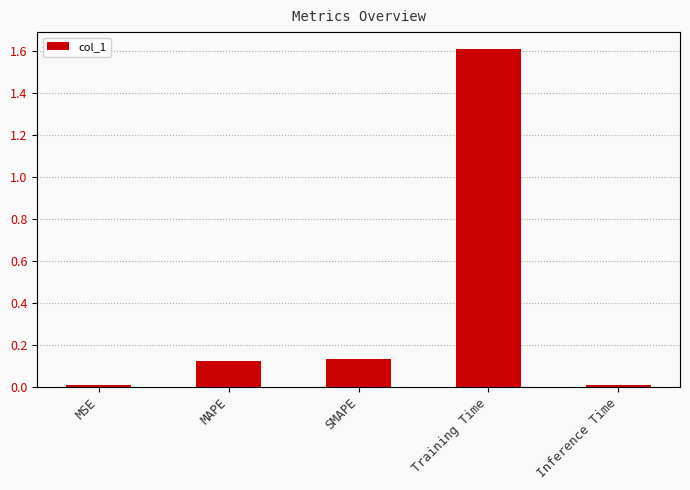

What is the value of the 2nd bar from the left?

0.1